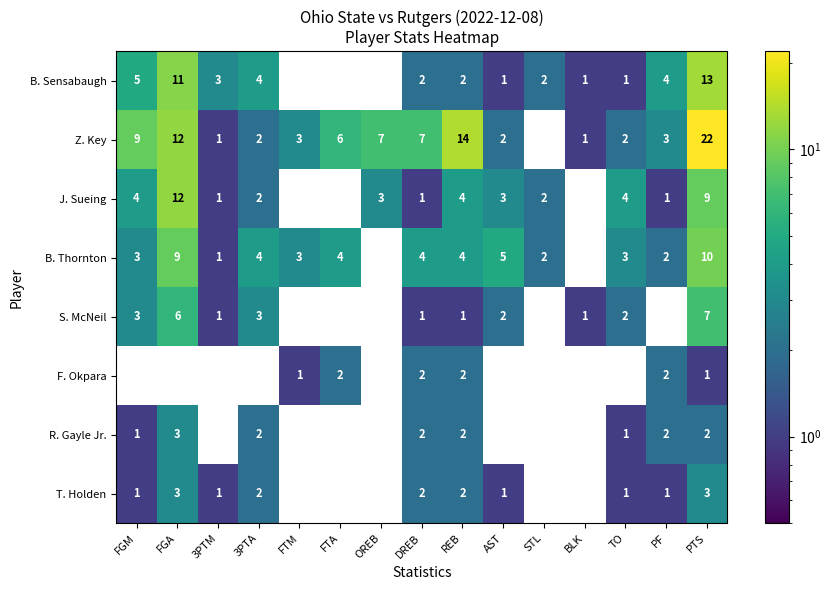

Which series has the largest total across all categories?

Z. Key